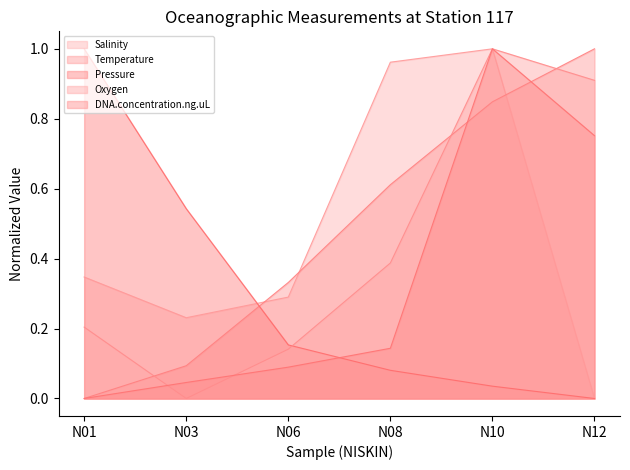

What is the sum of the Temperature values at N08 and N06?

0.9